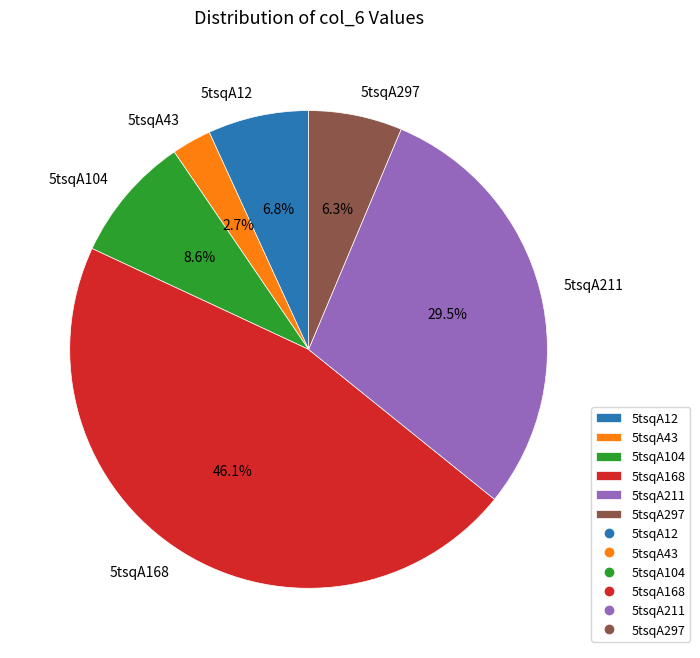

Is the sum of 5tsqA43 and 5tsqA168 greater than half?

No